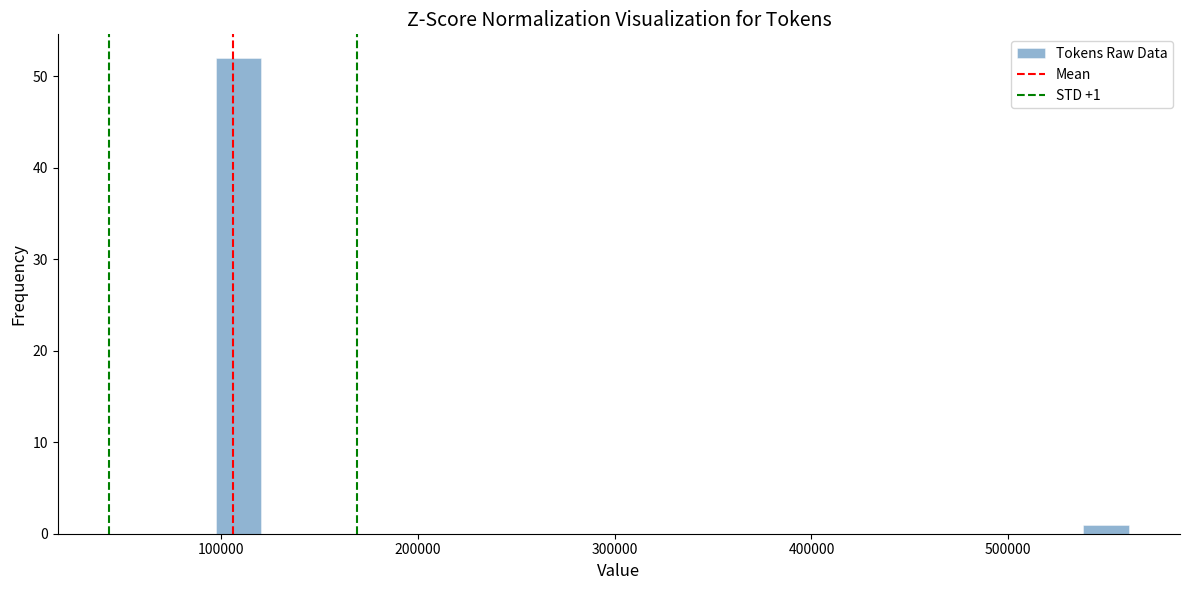

Read against the x-axis, roughly where is the centre of the tallest bar?

110000